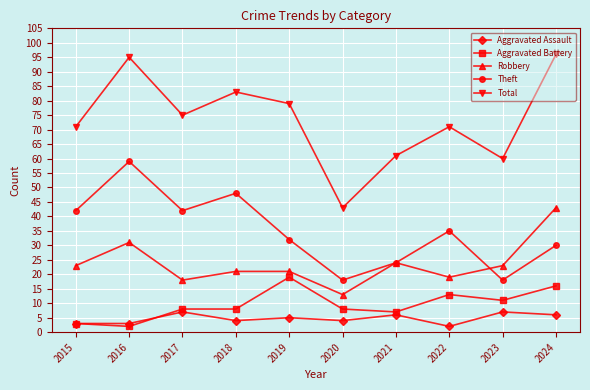

Between 2015 and 2021, which series saw the biggest shift?

Theft